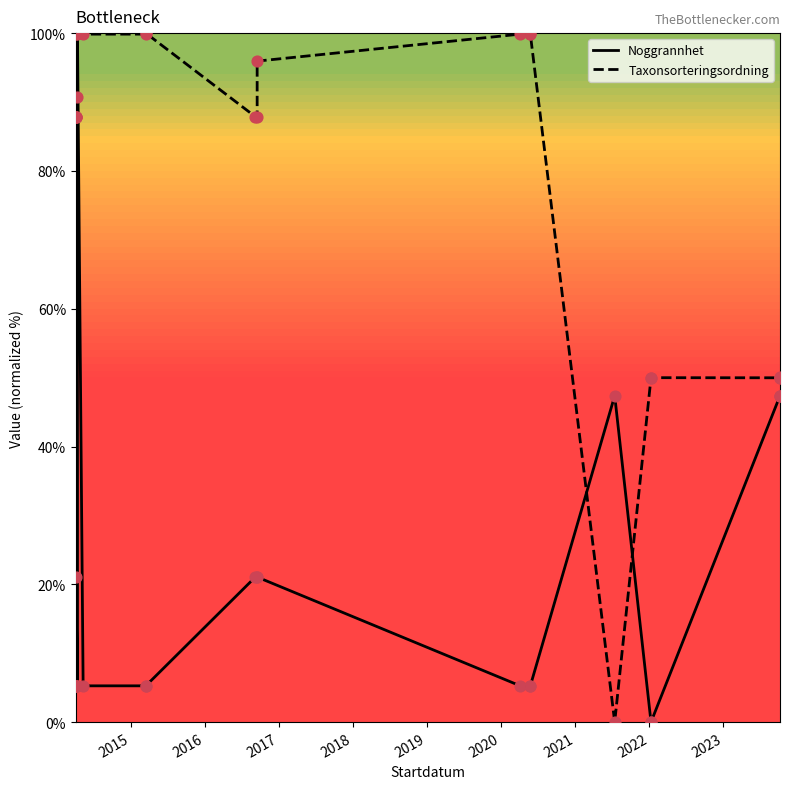

What are all the series names shown in the legend?

Noggrannhet, Taxonsorteringsordning